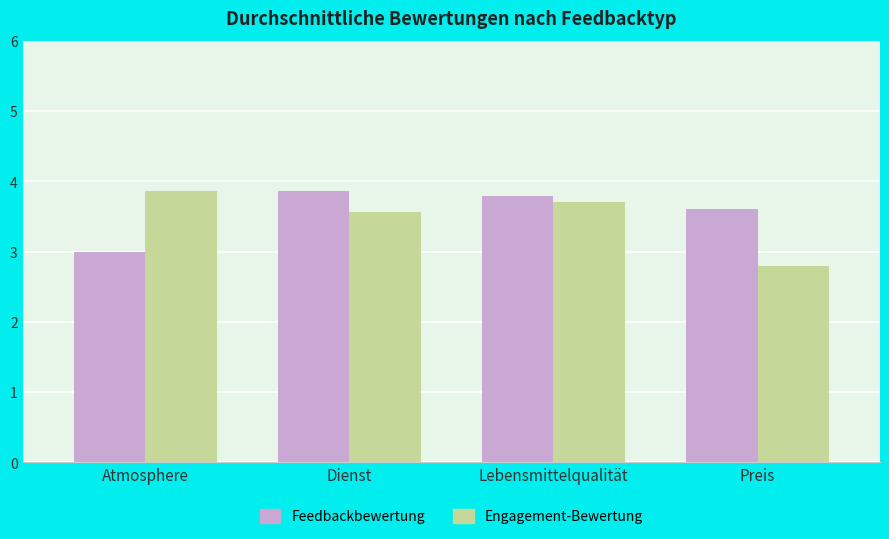

What is the total value across all series at Dienst?

7.4